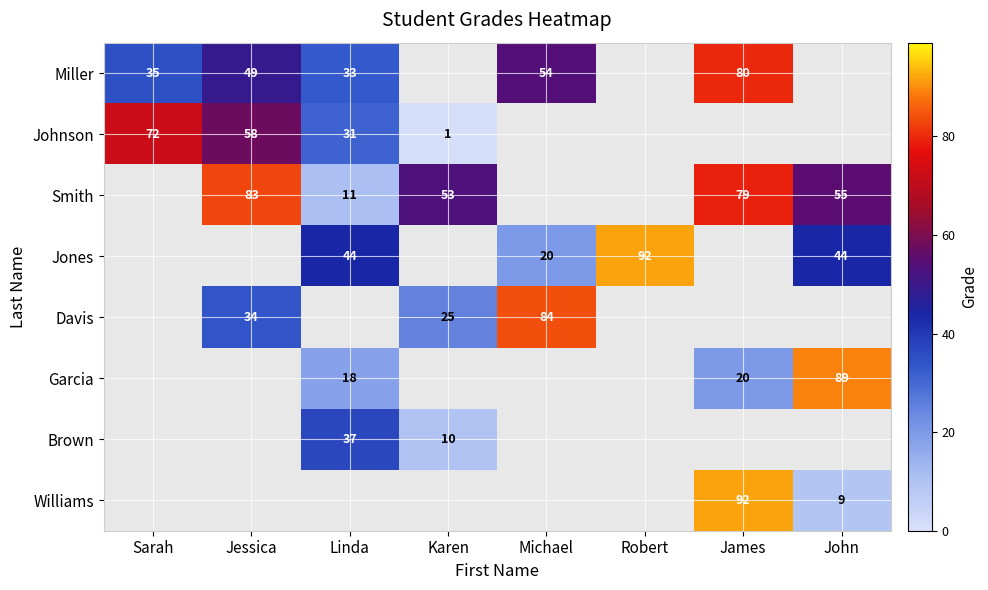

True or false: Davis has a value of 121 at Michael.

False